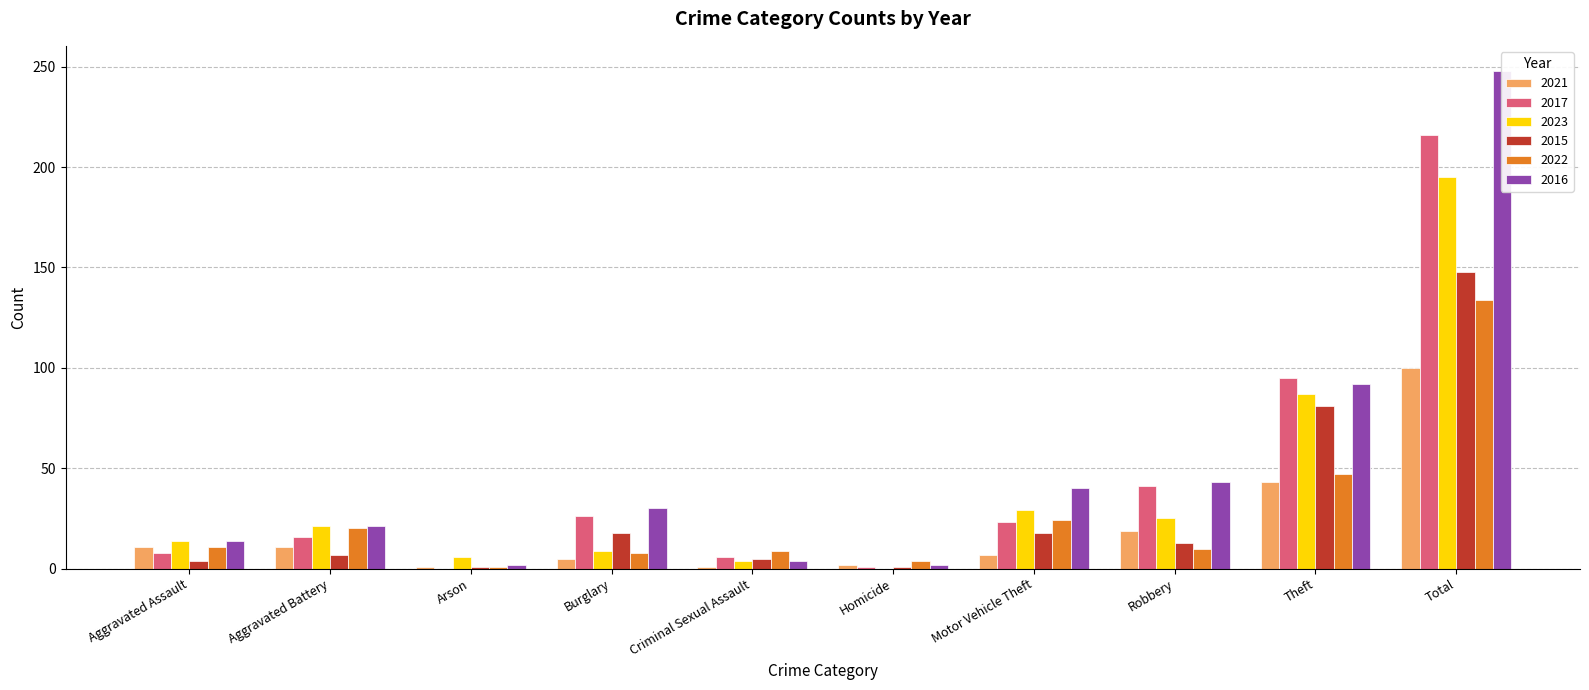

Are the bars horizontal?

No